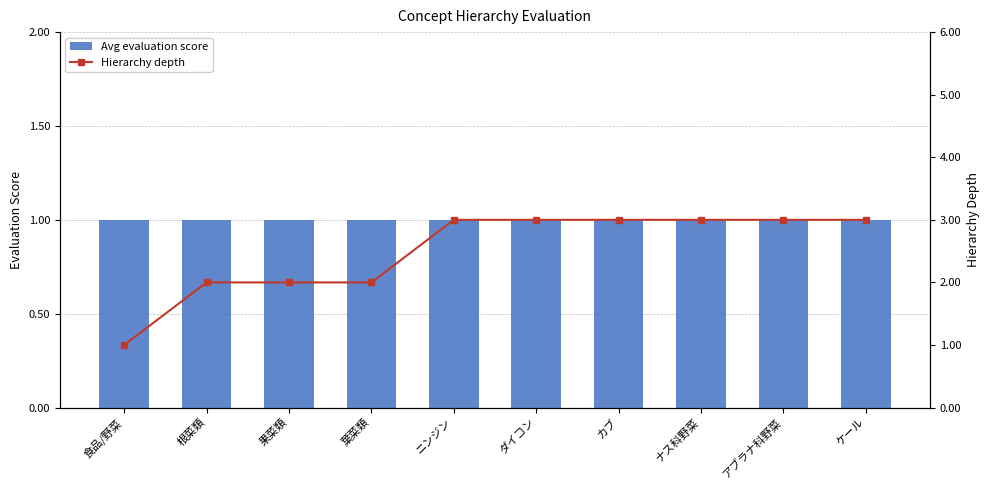

Reading left to right, transcribe all the data shown in this chart.

Avg evaluation score: 1	1	1	1	1	1	1	1	1	1
Hierarchy depth: 1	2	2	2	3	3	3	3	3	3